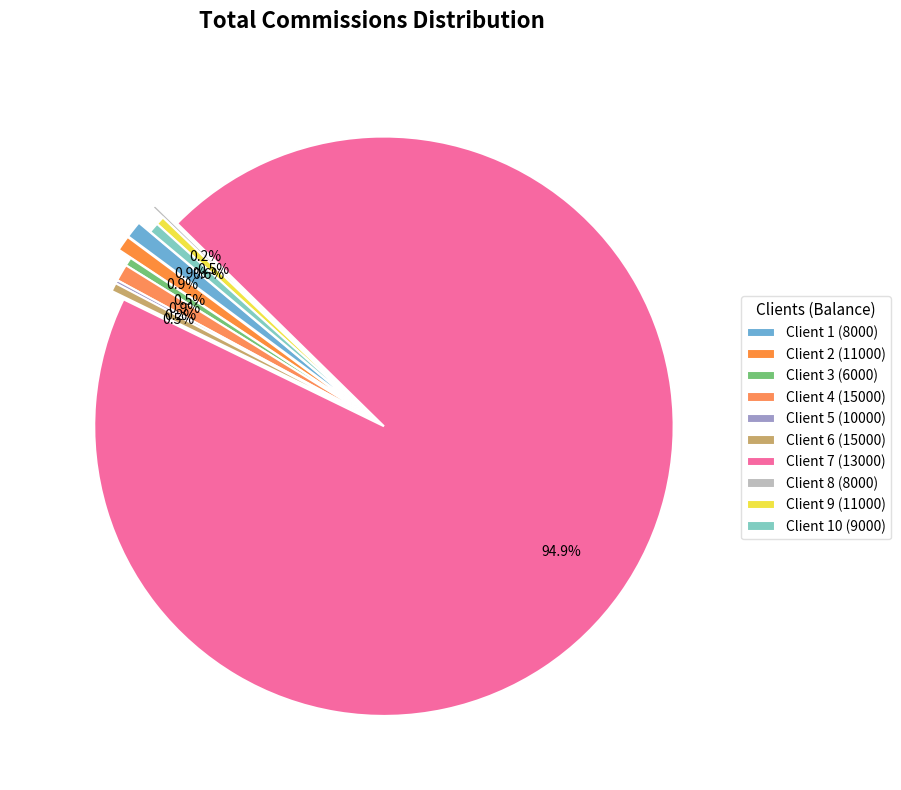

What is the majority slice?

Client 7 (13000)